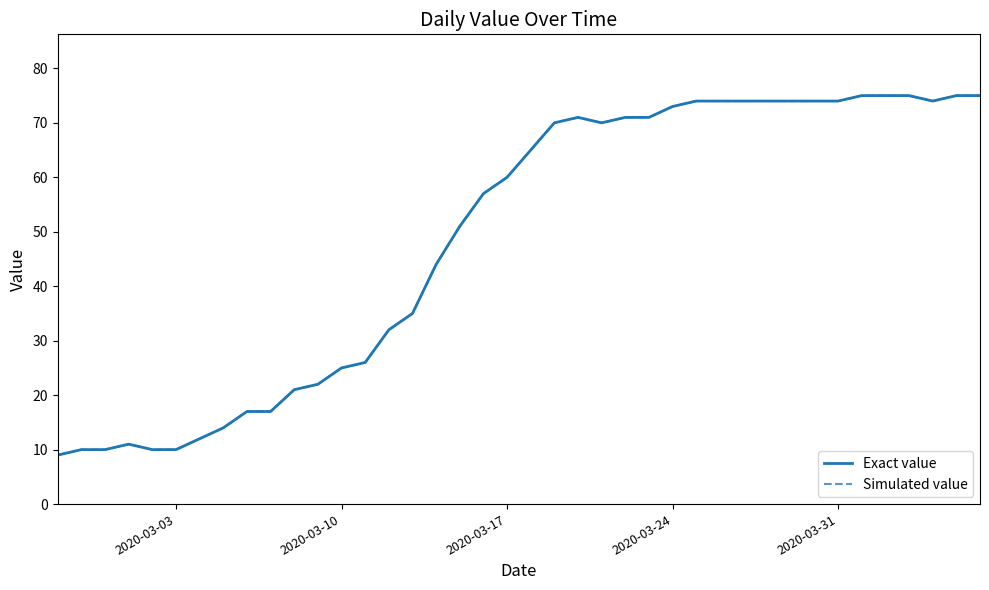

Does the chart display data point markers on the line(s)?

No